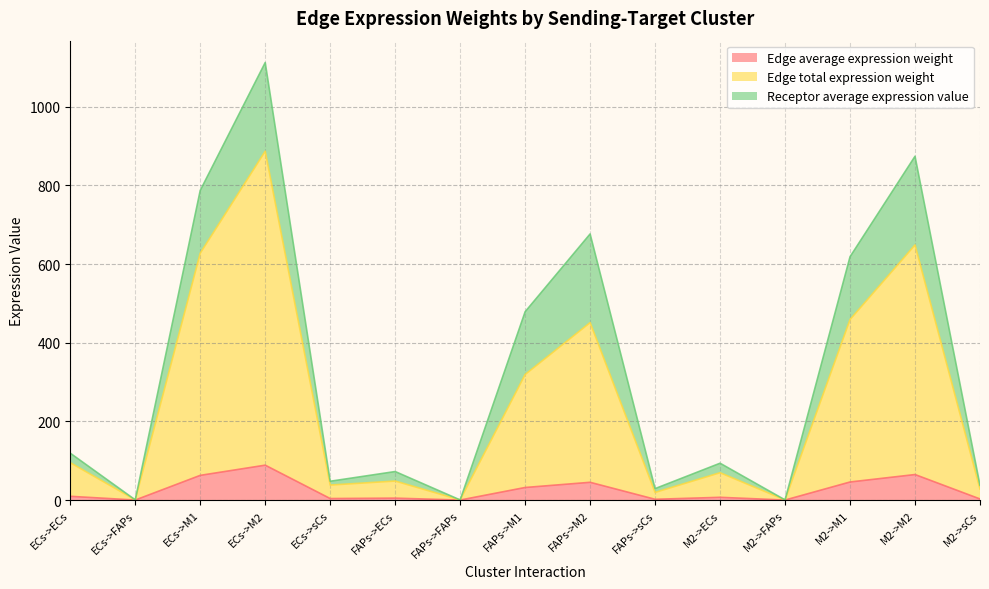

The Edge total expression weight series shows 0.2 at FAPs->FAPs. True or false?

True